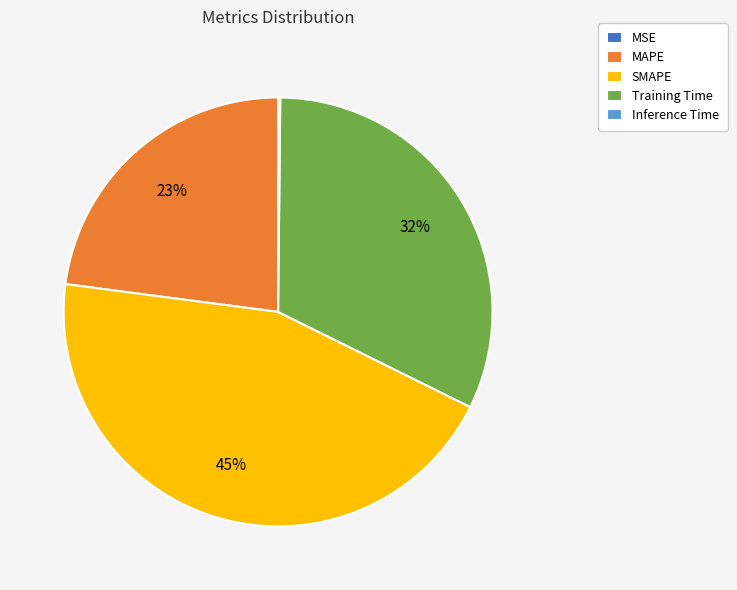

To the nearest percent, what is the difference between the MAPE and Training Time slice percentages?

9%